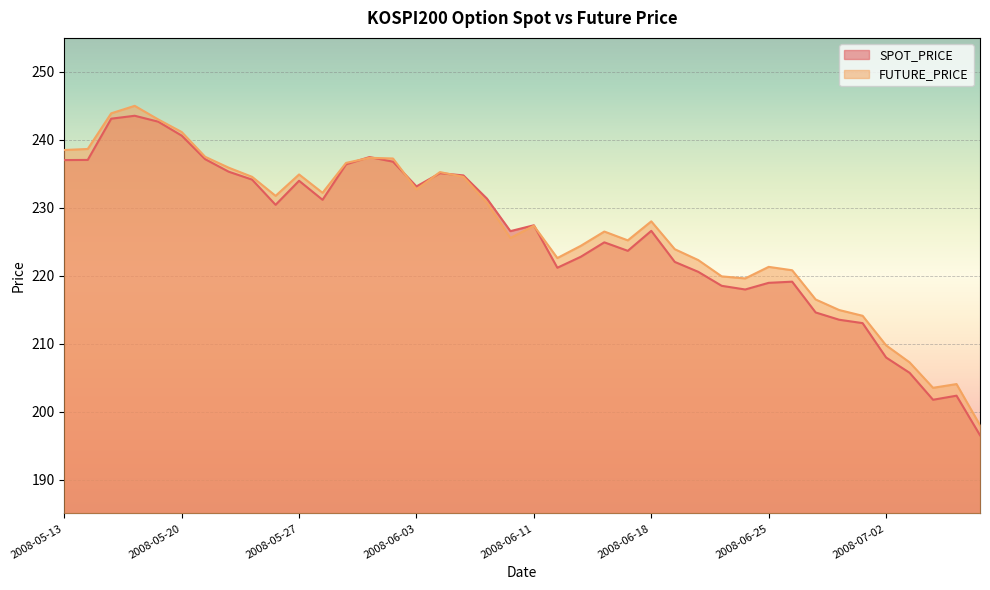

What is the difference between the FUTURE_PRICE values at 2008-06-09 and 2008-06-27?

14.2